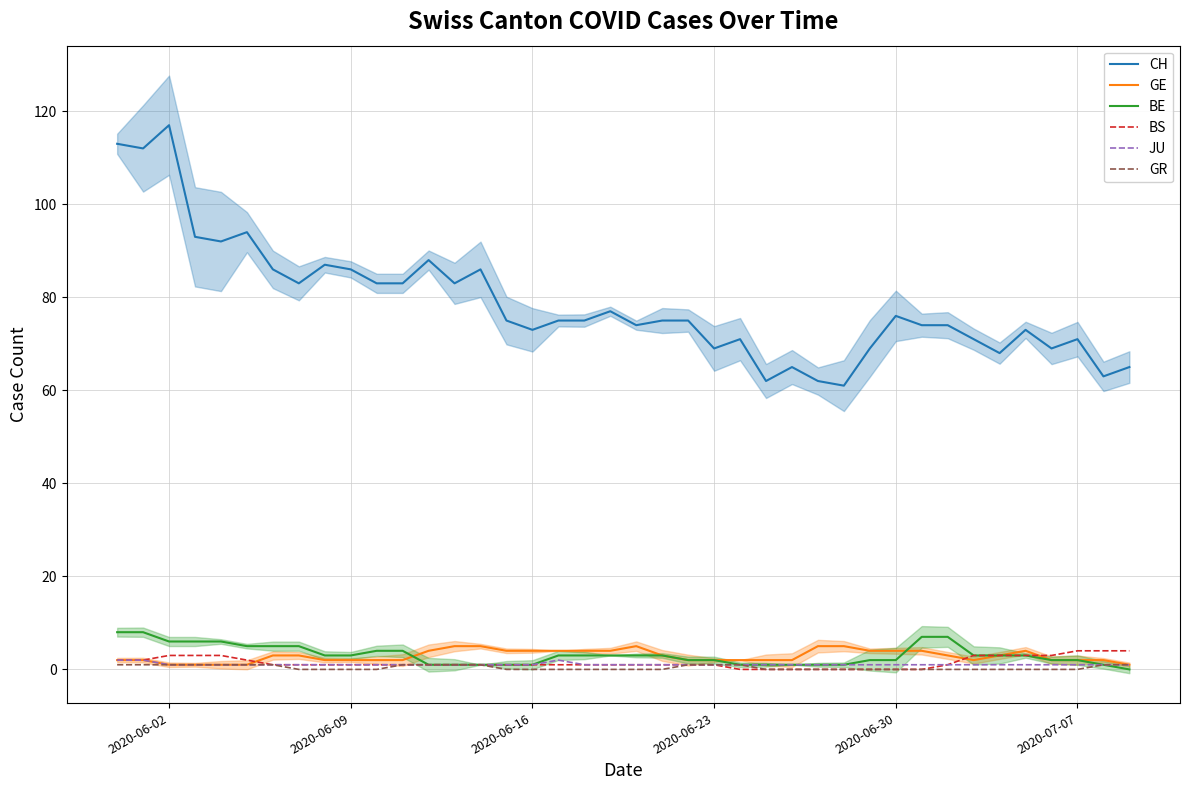

What is the greatest value displayed?

117